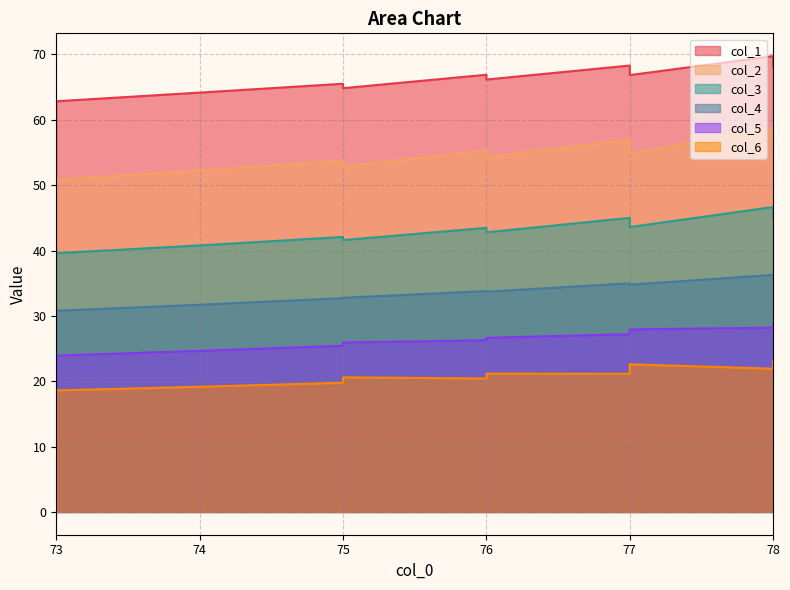

The col_4 series shows 33.7 at 76. True or false?

True